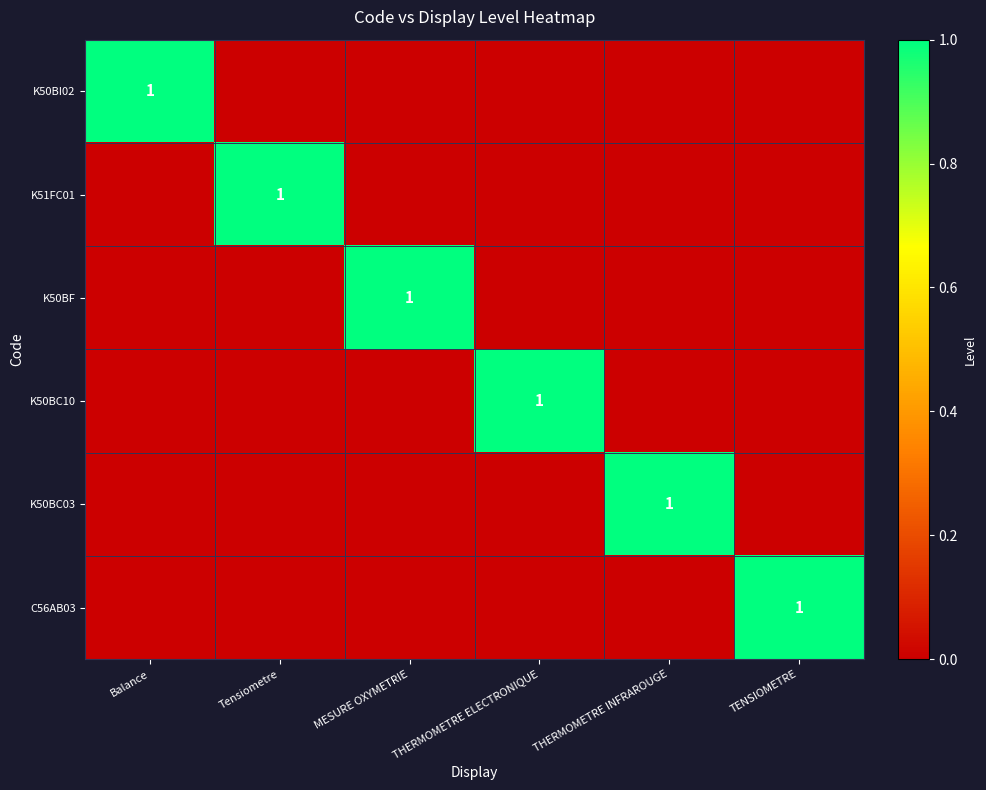

What is the total value across all series at TENSIOMETRE?

1